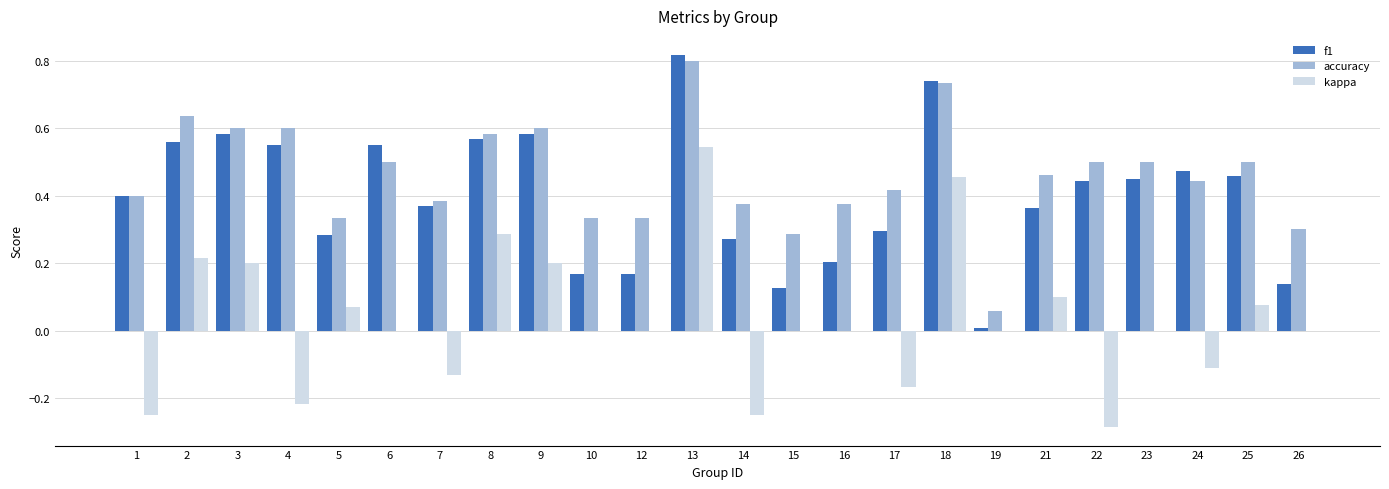

Which category has the highest value across all series?

13